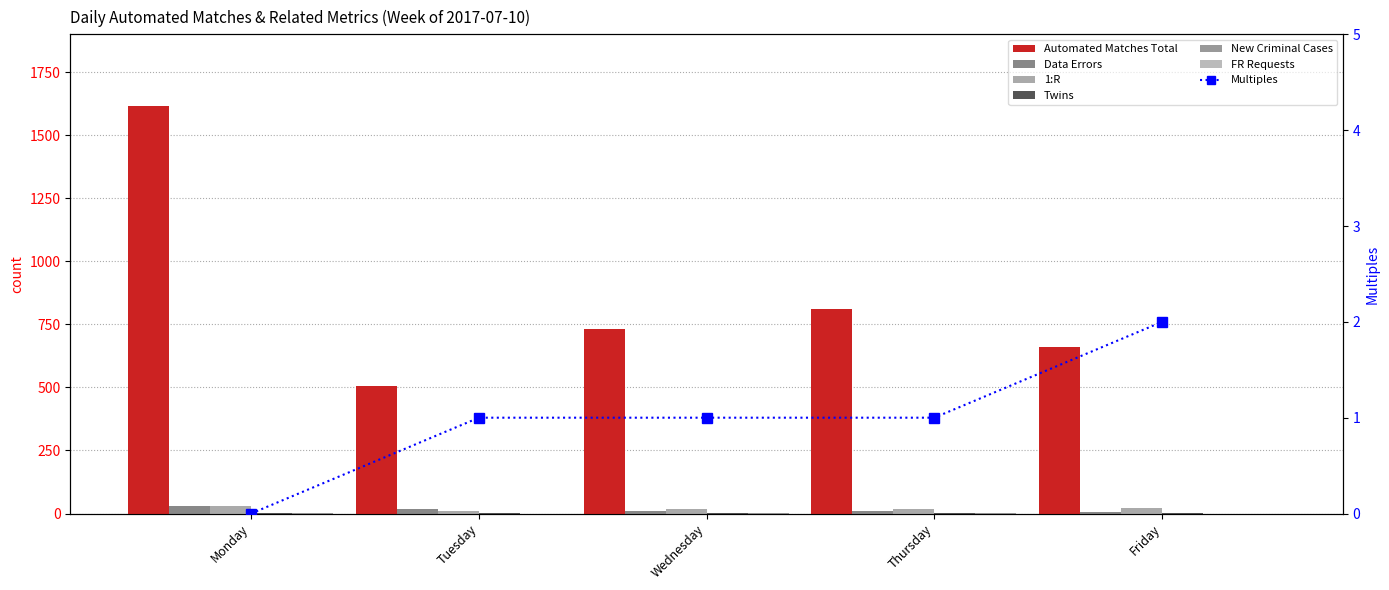

What value does the Data Errors series have at Monday, to the nearest 5?

30